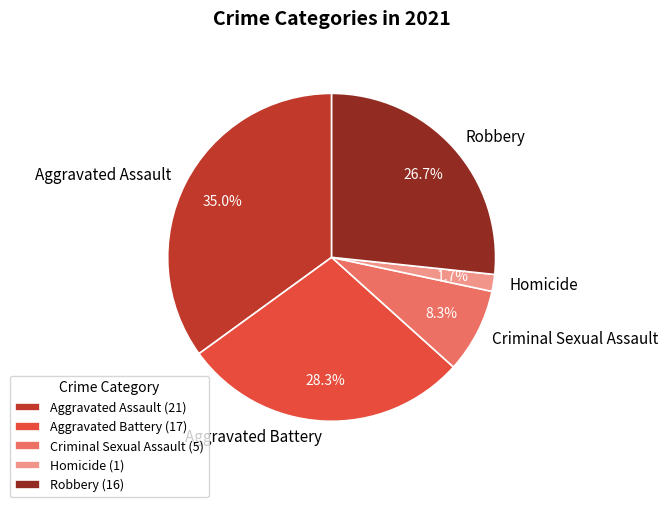

What is the ratio of the value at Aggravated Assault to the value at Aggravated Battery?

1.2